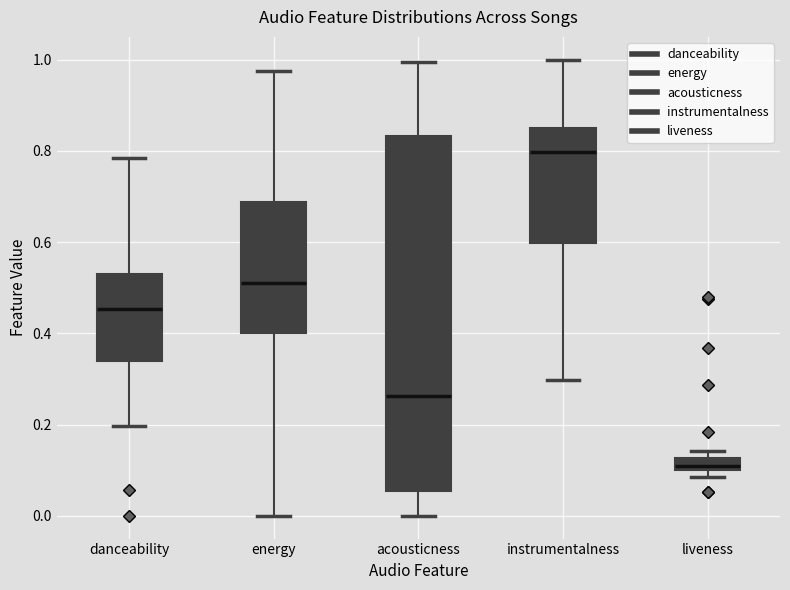

Which box is the tallest, from its lower edge to its upper edge?

acousticness